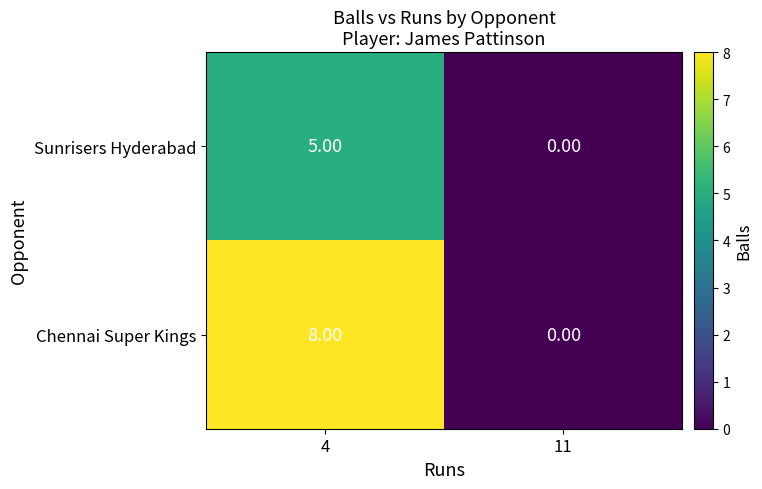

Between 4 and 11, which series saw the biggest shift?

Chennai Super Kings